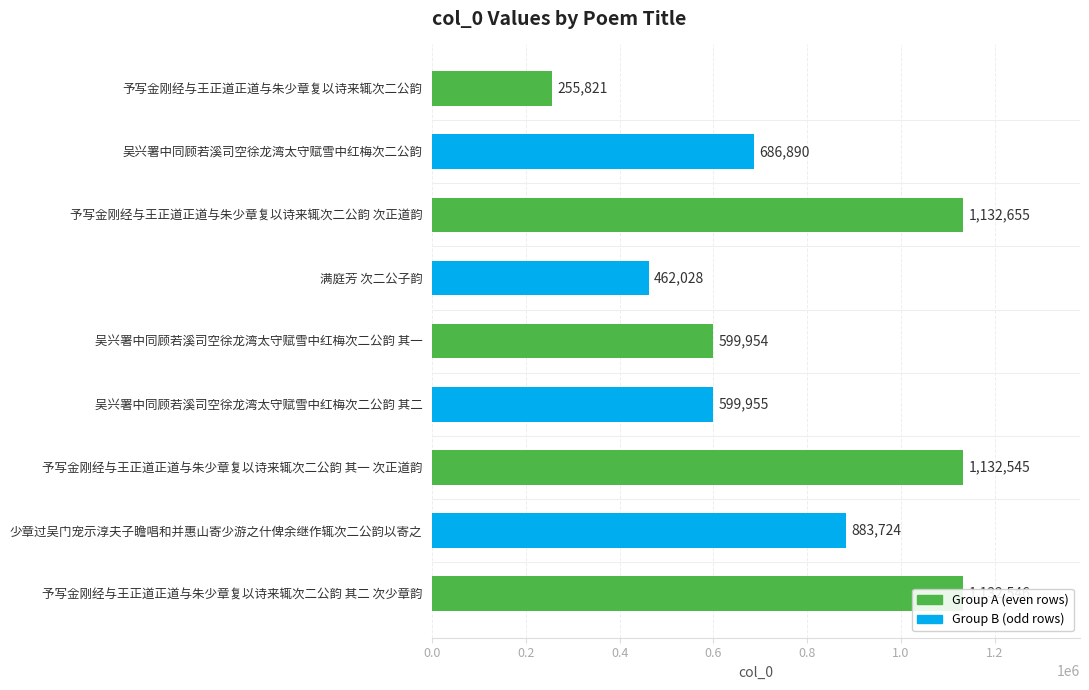

How many values are below 686890?

4